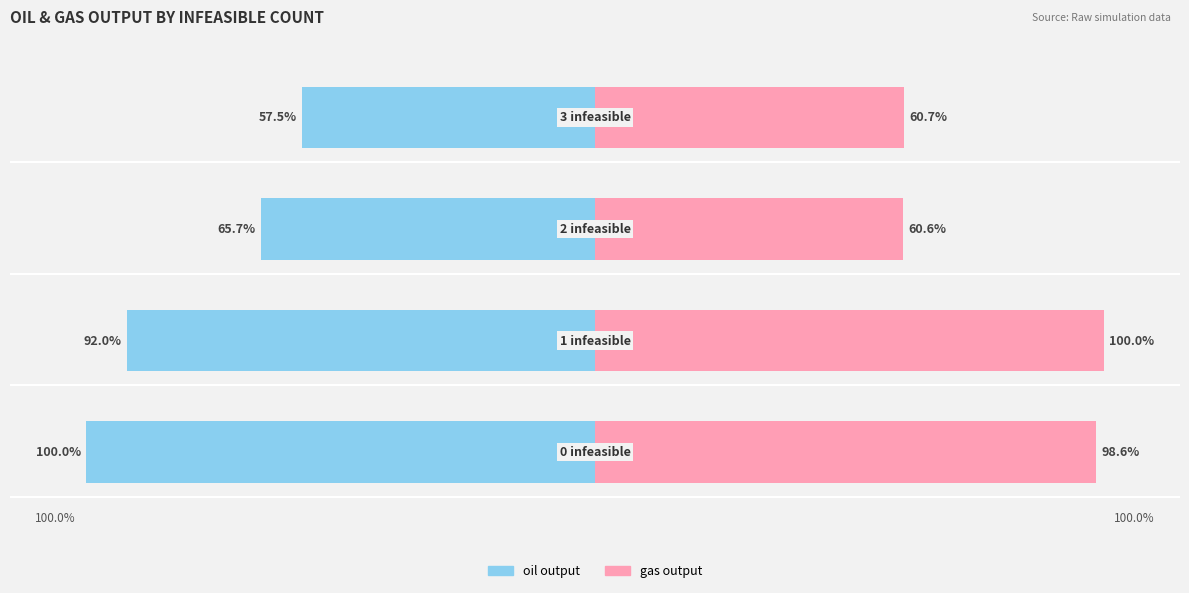

True or false: oil output has a value of -150.3 at −100.

False